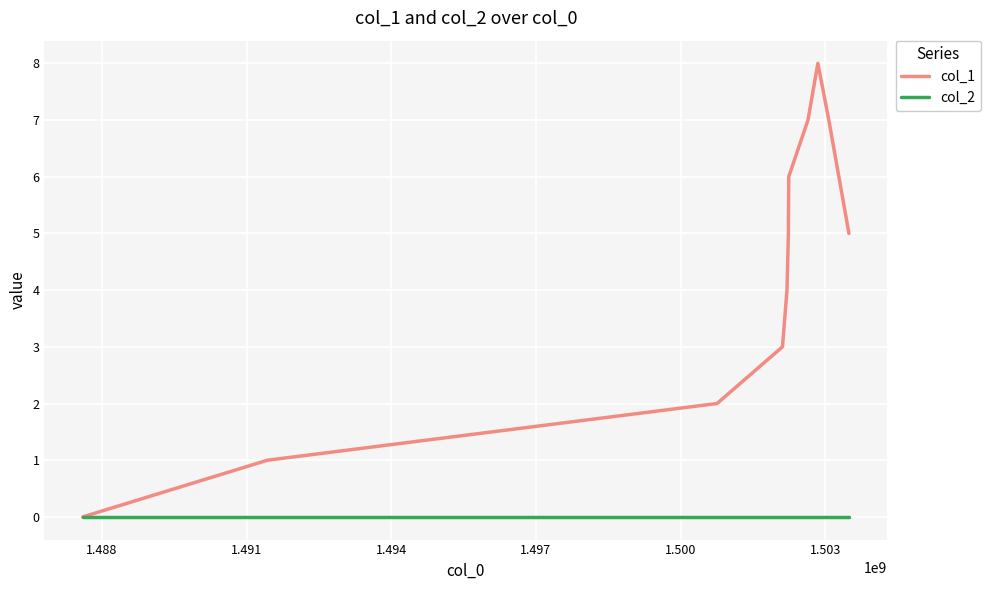

Which series has the largest total across all categories?

col_1